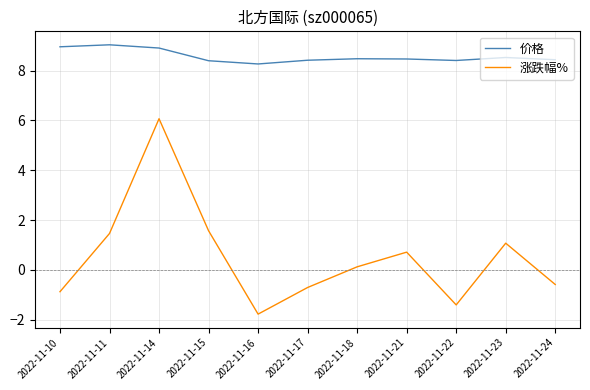

At which category is the sum across all series the highest?

2022-11-14